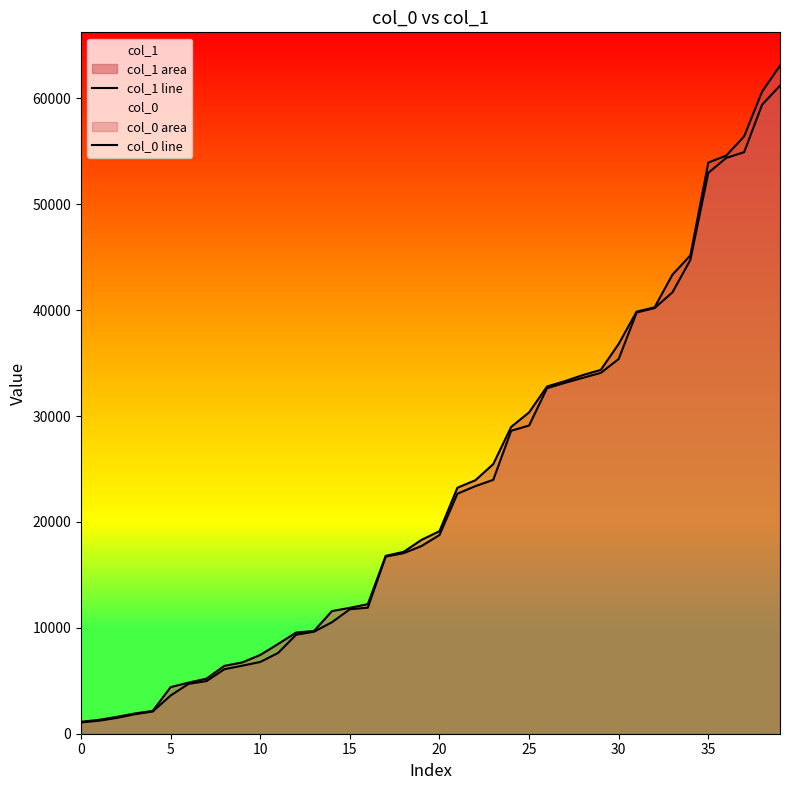

Between 16 and 26, which series saw the biggest shift?

col_0 line